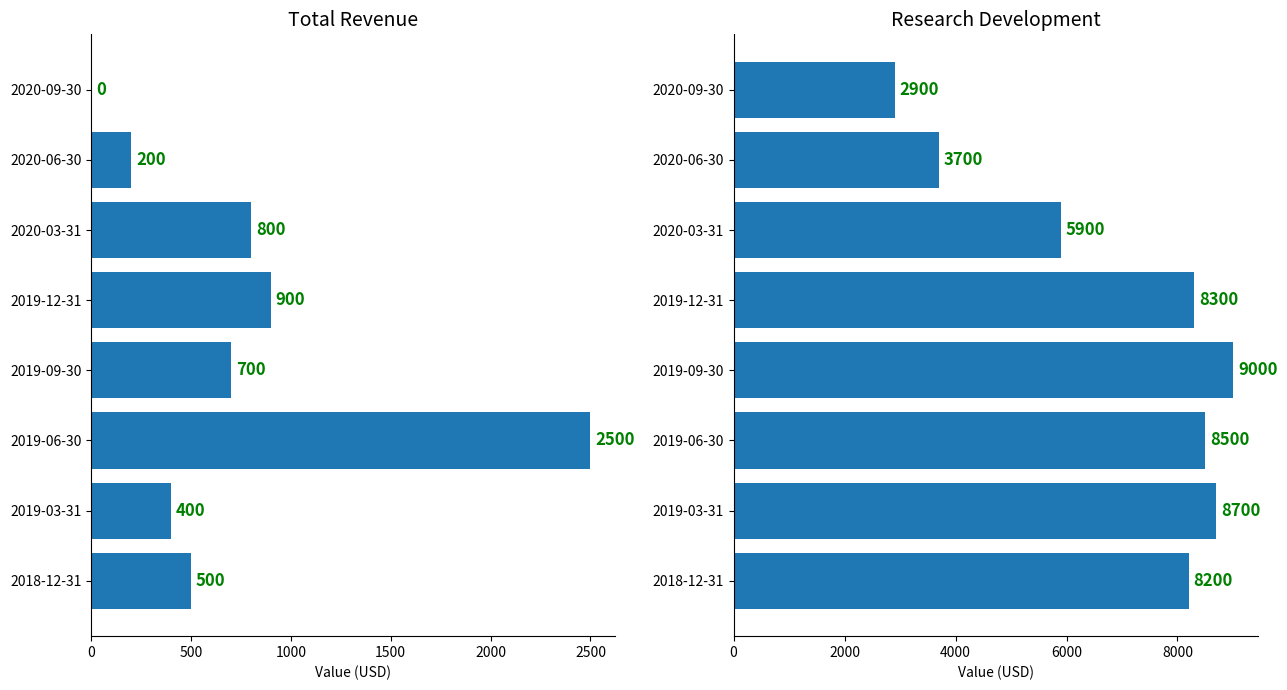

Which has a higher value, 2019-03-31 or 2019-06-30?

2019-06-30